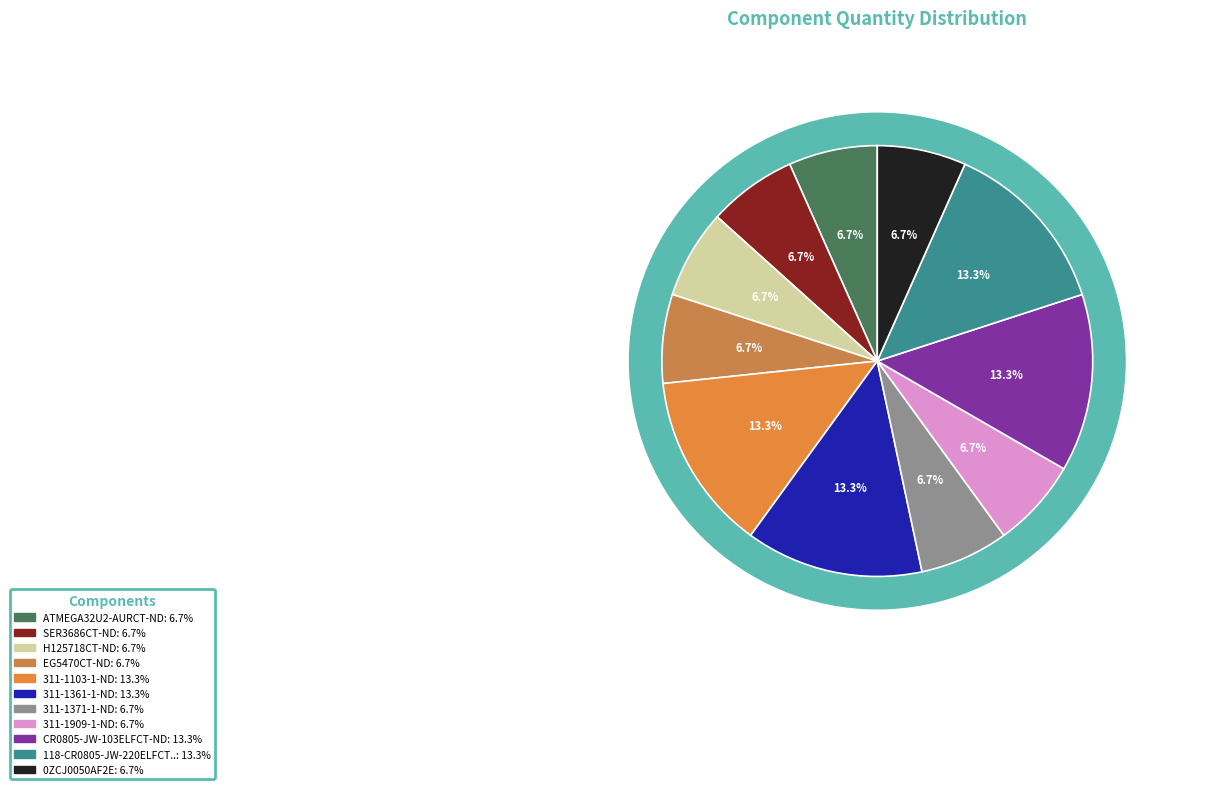

What is the change in value from SER3686CT-ND to 311-1103-1-ND?

+1